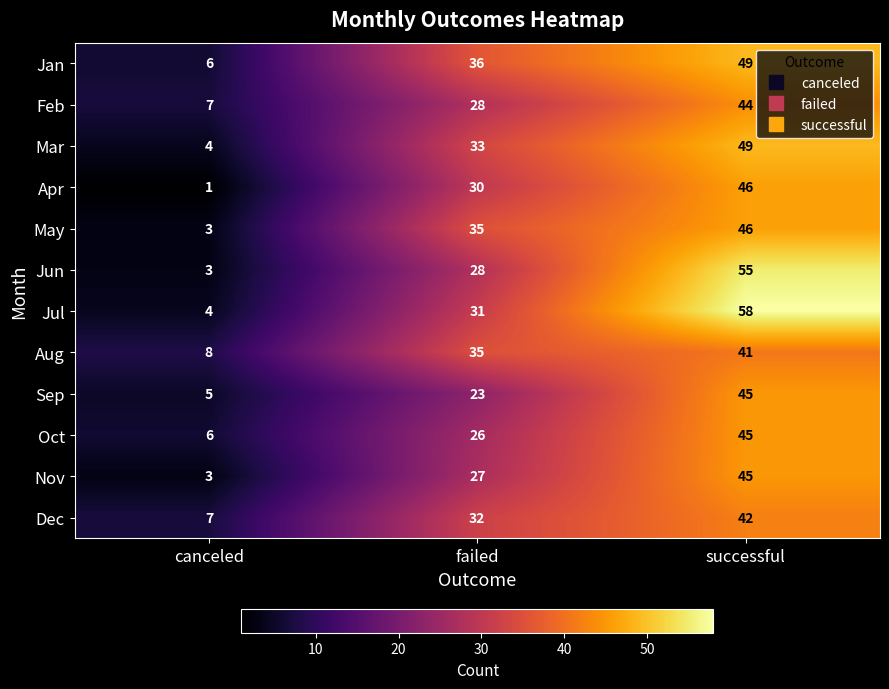

What is the approximate value of Mar at successful?

49